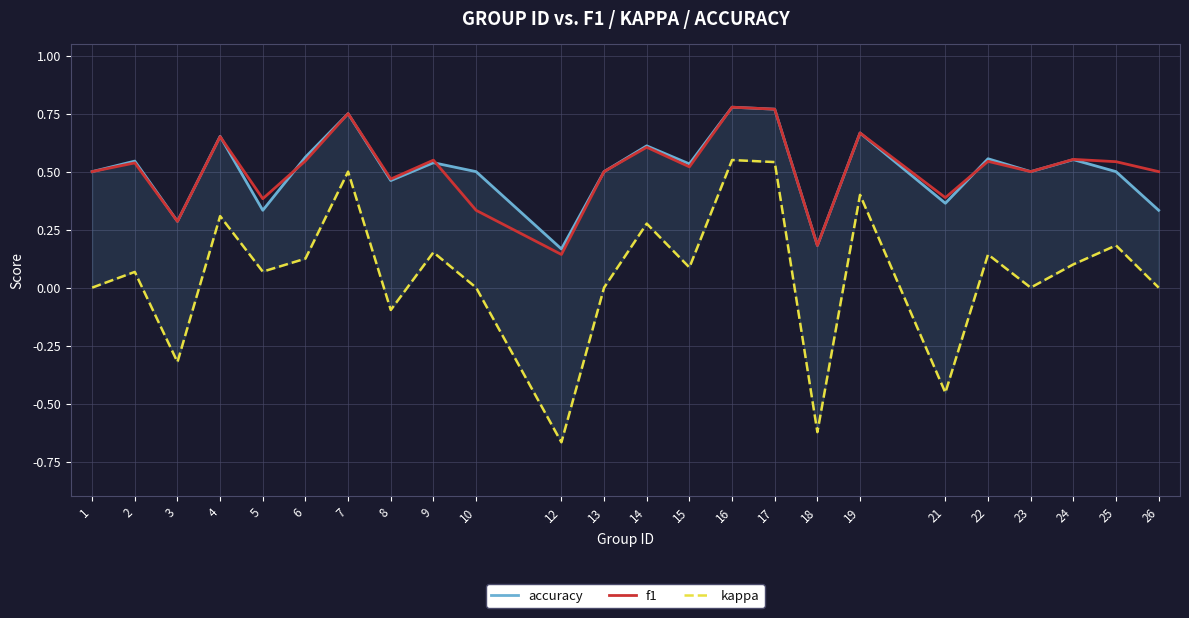

Reading left to right, list all the values displayed in this chart.

accuracy: 1=0.5	2=0.5	3=0.3	4=0.7	5=0.3	6=0.6	7=0.8	8=0.5	9=0.5	10=0.5	12=0.2	13=0.5	14=0.6	15=0.5	16=0.8	17=0.8	18=0.2	19=0.7	21=0.4	22=0.6	23=0.5	24=0.6	25=0.5	26=0.3
f1: 1=0.5	2=0.5	3=0.3	4=0.7	5=0.4	6=0.5	7=0.8	8=0.5	9=0.5	10=0.3	12=0.1	13=0.5	14=0.6	15=0.5	16=0.8	17=0.8	18=0.2	19=0.7	21=0.4	22=0.5	23=0.5	24=0.6	25=0.5	26=0.5
kappa: 1=0.0	2=0.1	3=-0.3	4=0.3	5=0.1	6=0.1	7=0.5	8=-0.1	9=0.2	10=0.0	12=-0.7	13=0.0	14=0.3	15=0.1	16=0.6	17=0.5	18=-0.6	19=0.4	21=-0.5	22=0.1	23=0.0	24=0.1	25=0.2	26=0.0